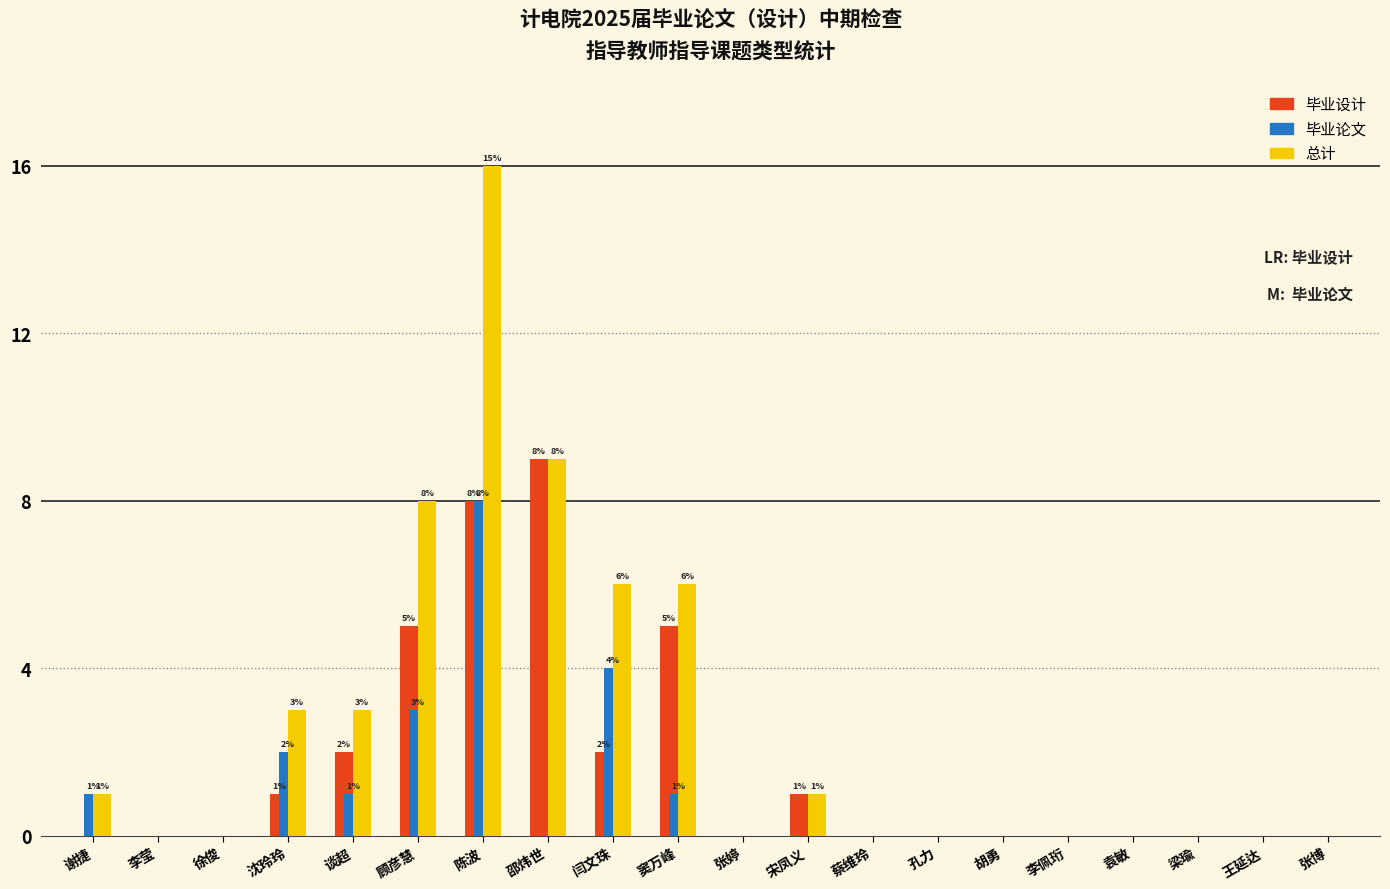

How many series are shown in this chart?

3